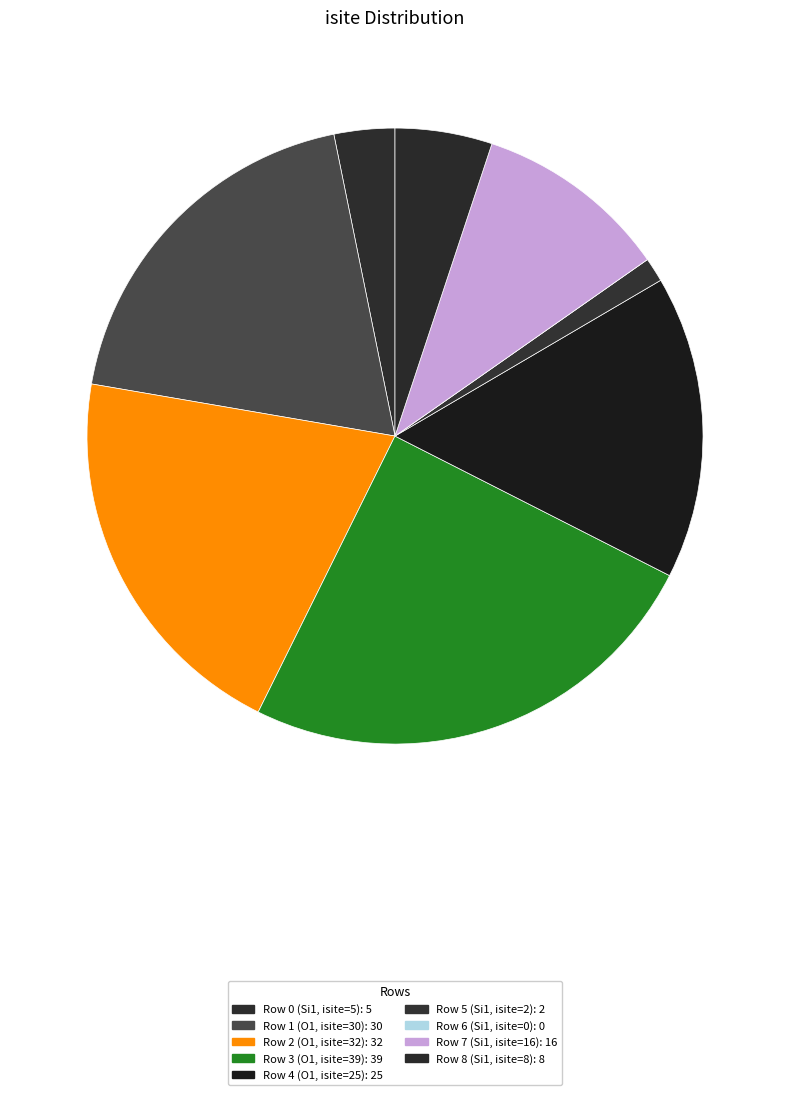

What percentage is the Row 4 (O1, isite=25) slice, to the nearest percent?

16%